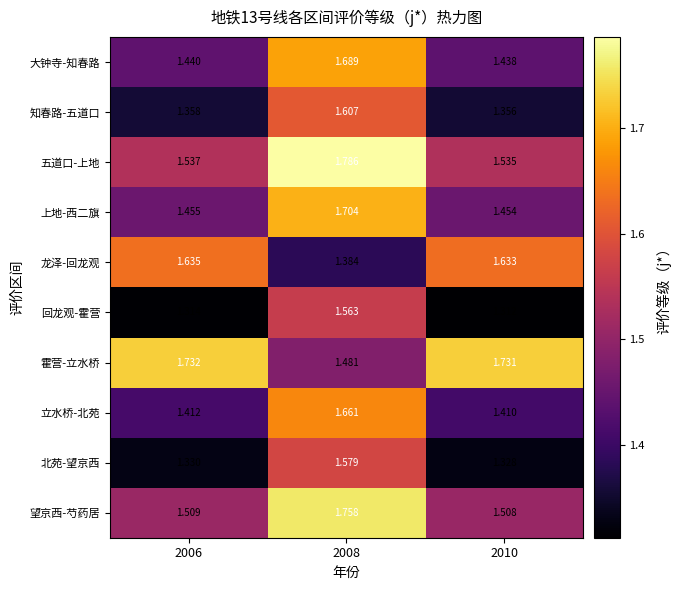

Rank the series at 2010 from highest to lowest value.

霍营-立水桥, 龙泽-回龙观, 五道口-上地, 望京西-芍药居, 上地-西二旗, 大钟寺-知春路, 立水桥-北苑, 知春路-五道口, 北苑-望京西, 回龙观-霍营